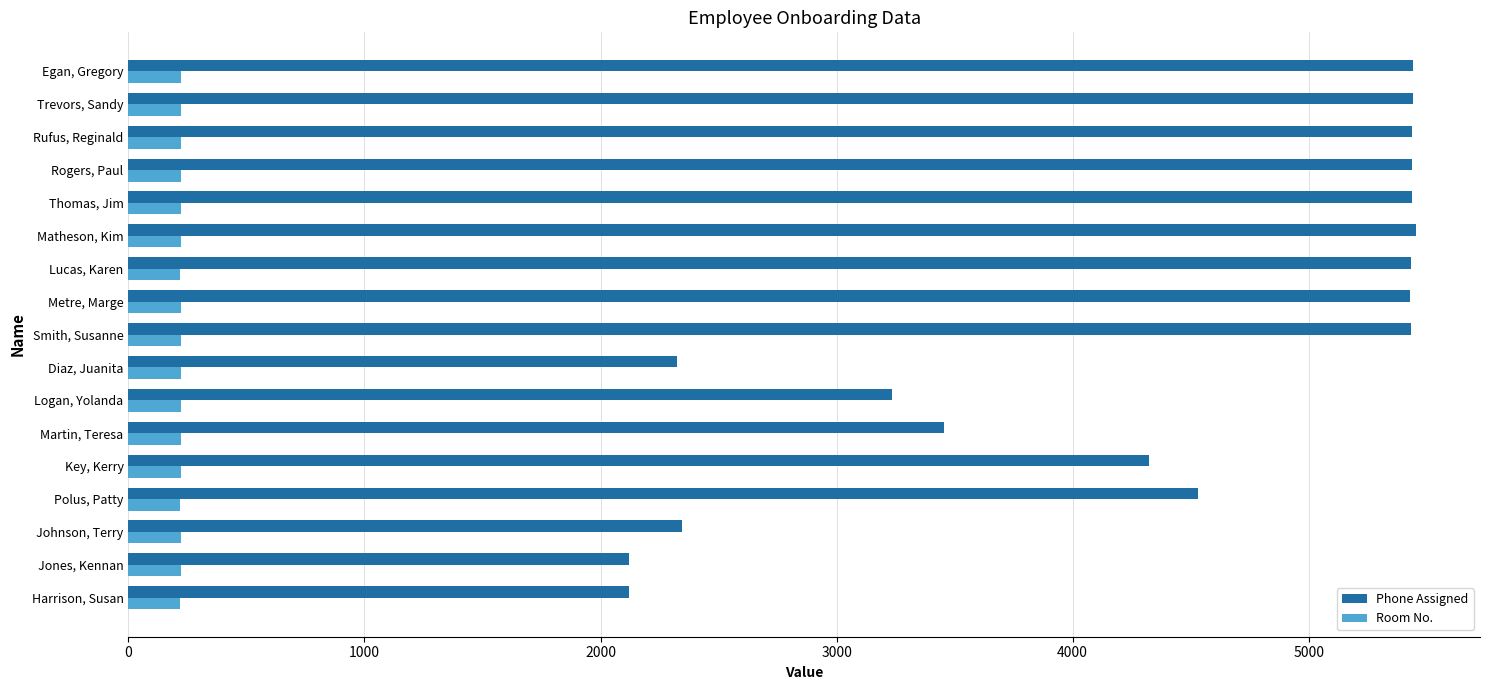

What is the difference between the highest and lowest values at Johnson, Terry?

2122